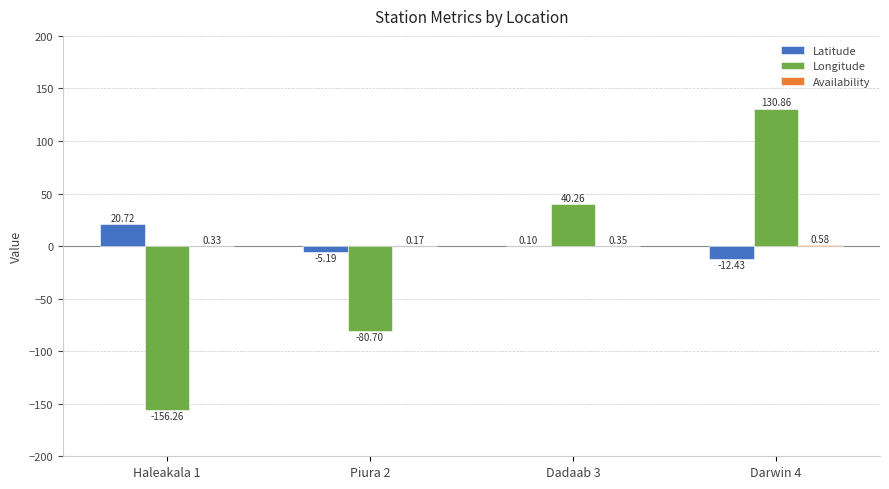

What is the sum of the Latitude values at Haleakala 1 and Dadaab 3?

20.8